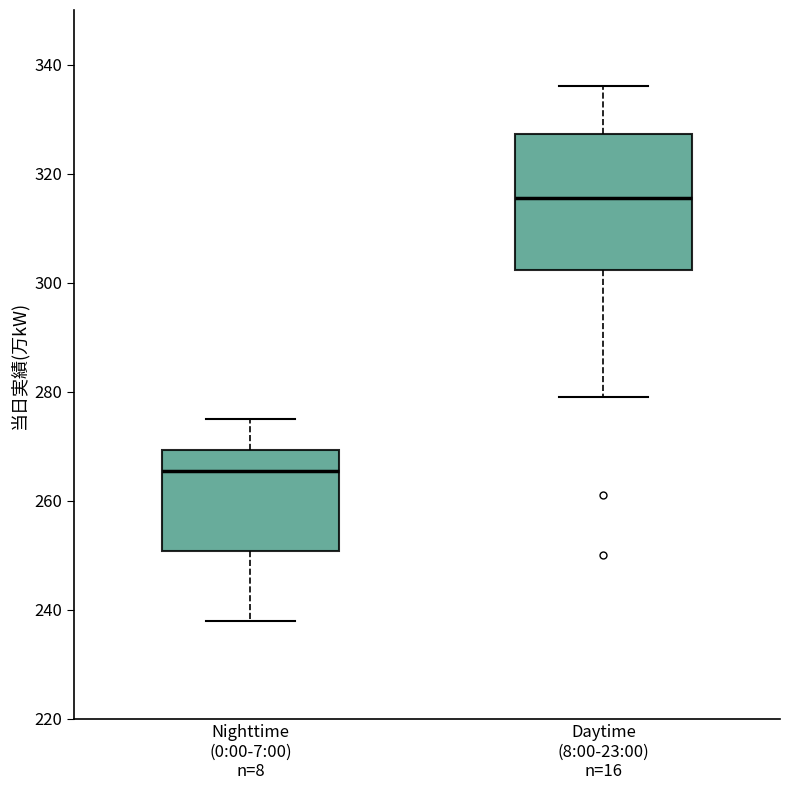

Reading left to right, read every box against the y-axis: the position of its median line, the range the box covers, and the ends of its whiskers. The values are not printed on the chart, so give them approximately, as read against the axis.

Nighttime (0:00-7:00) n=8: median 266, box 250 to 270, whiskers 238 to 276
Daytime (8:00-23:00) n=16: median 316, box 302 to 328, whiskers 280 to 336